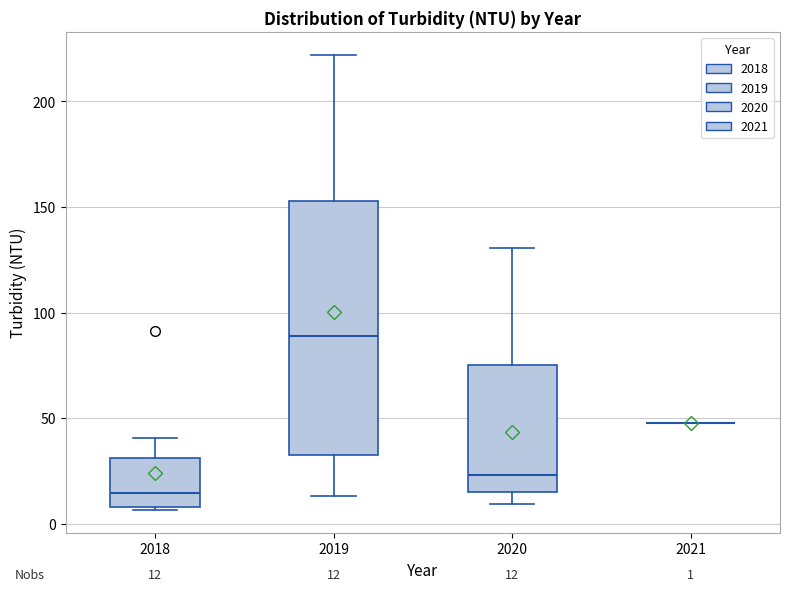

Which box is the tallest, from its lower edge to its upper edge?

2019